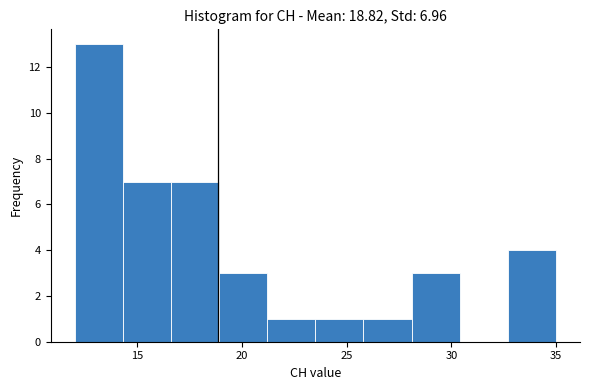

Which range on the x-axis has the tallest bar?

12.0 to 14.3